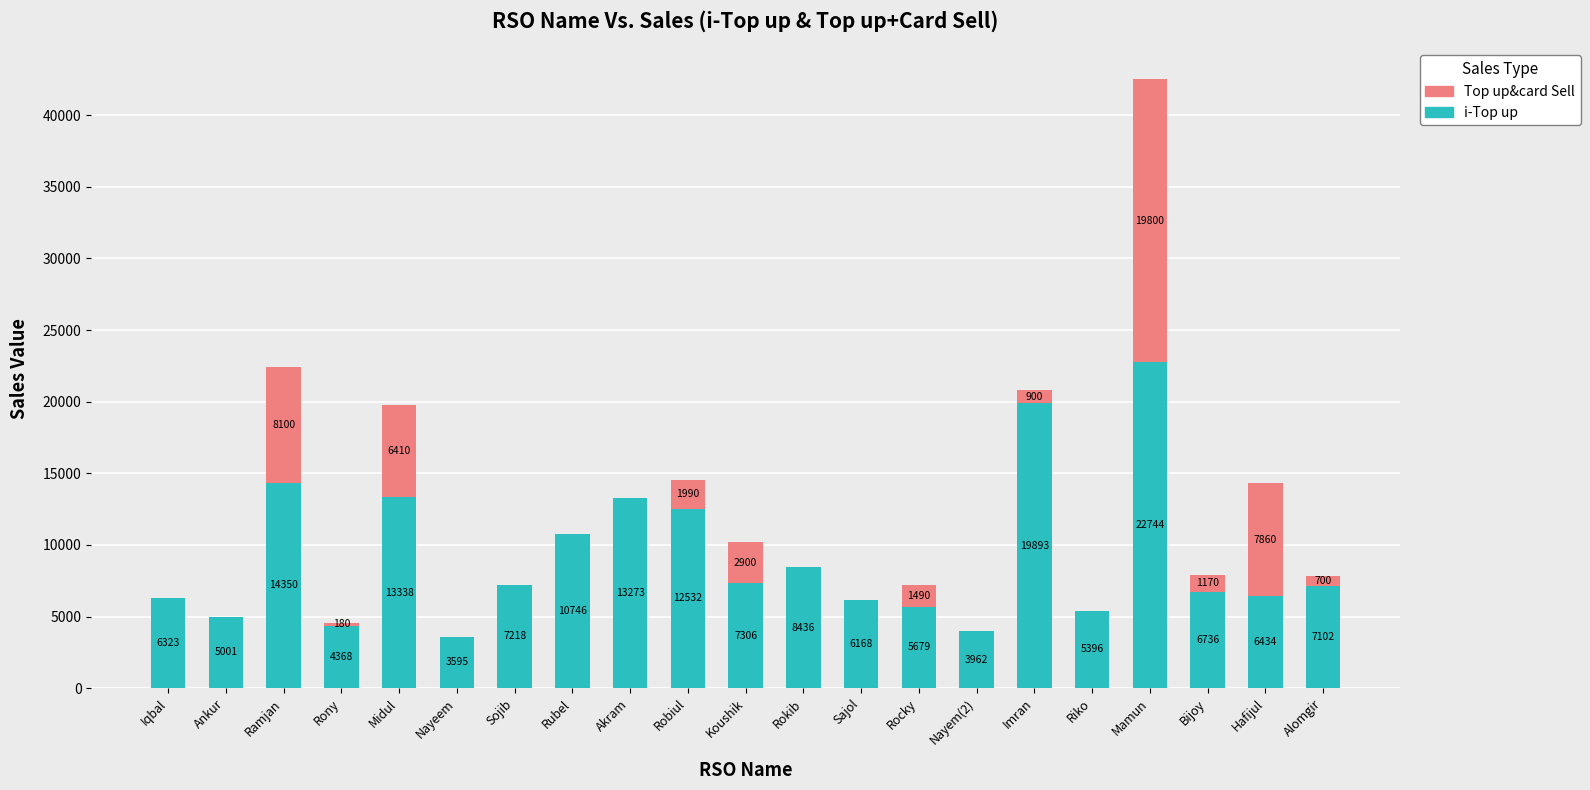

Reading left to right, list the values for the i-Top up series.

Iqbal=6323	Ankur=5001	Ramjan=14350	Rony=4368	Midul=13338	Nayeem=3595	Sojib=7218	Rubel=10746	Akram=13273	Robiul=12532	Koushik=7306	Rokib=8436	Sajol=6168	Rocky=5679	Nayem(2)=3962	Imran=19893	Riko=5396	Mamun=22744	Bijoy=6736	Hafijul=6434	Alomgir=7102